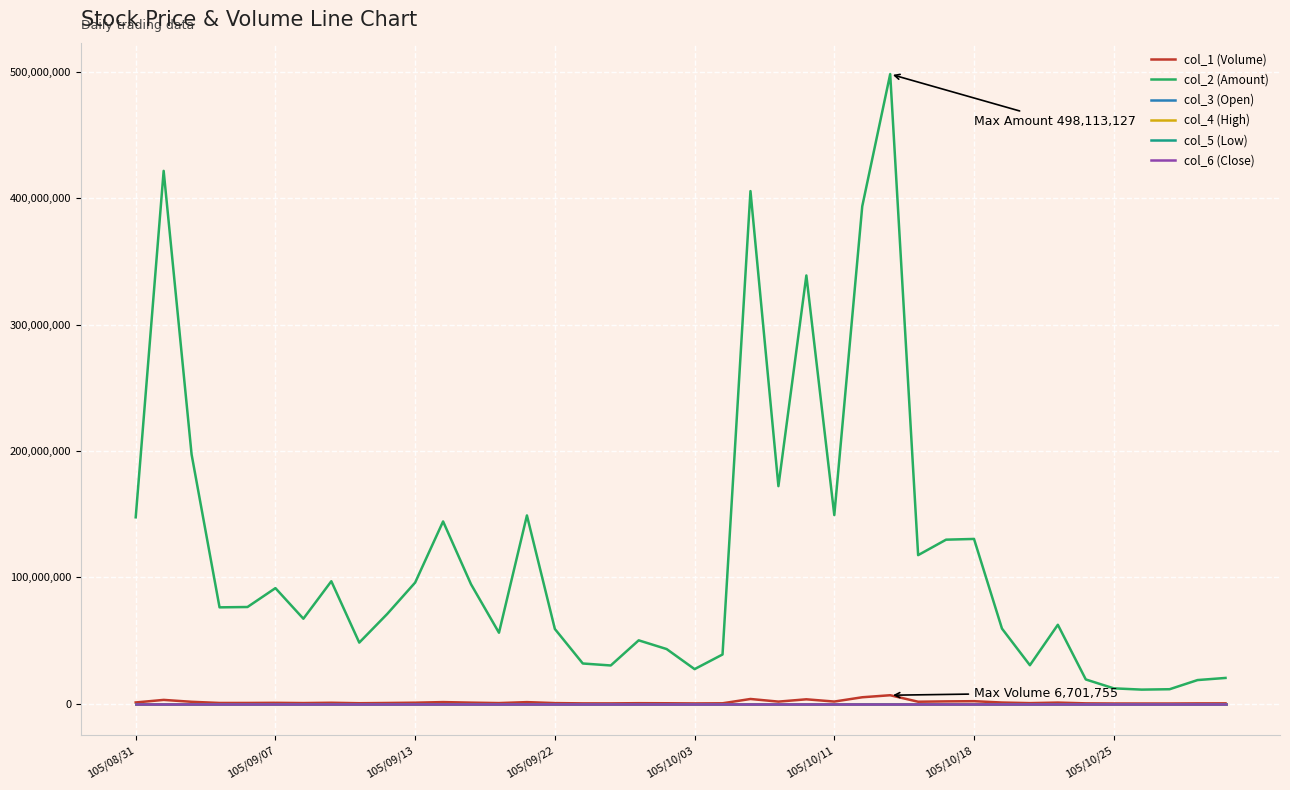

Does the chart display data point markers on the line(s)?

No